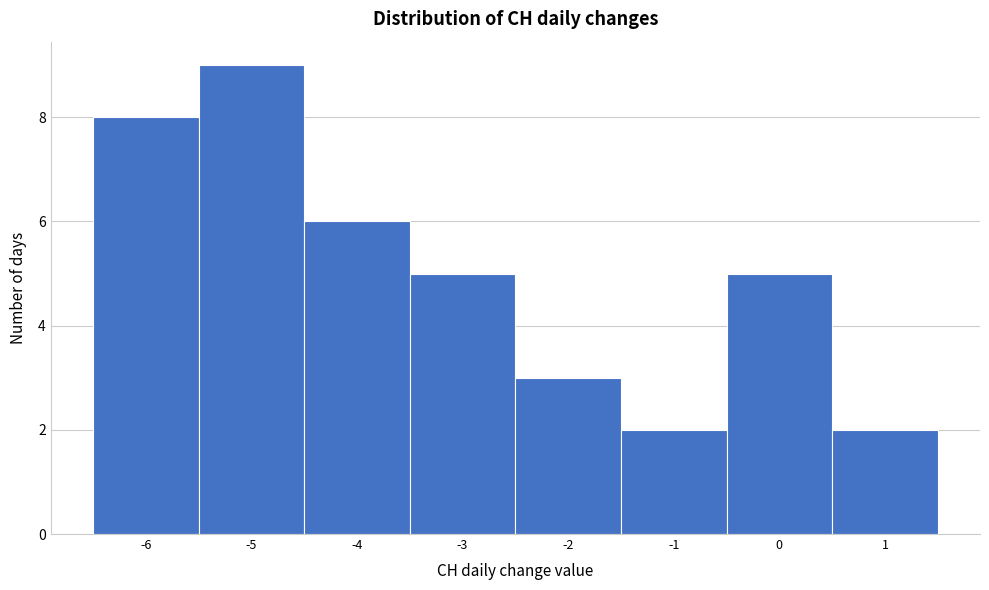

Over which range of the x-axis is the bar tallest?

-5.5 to -4.5